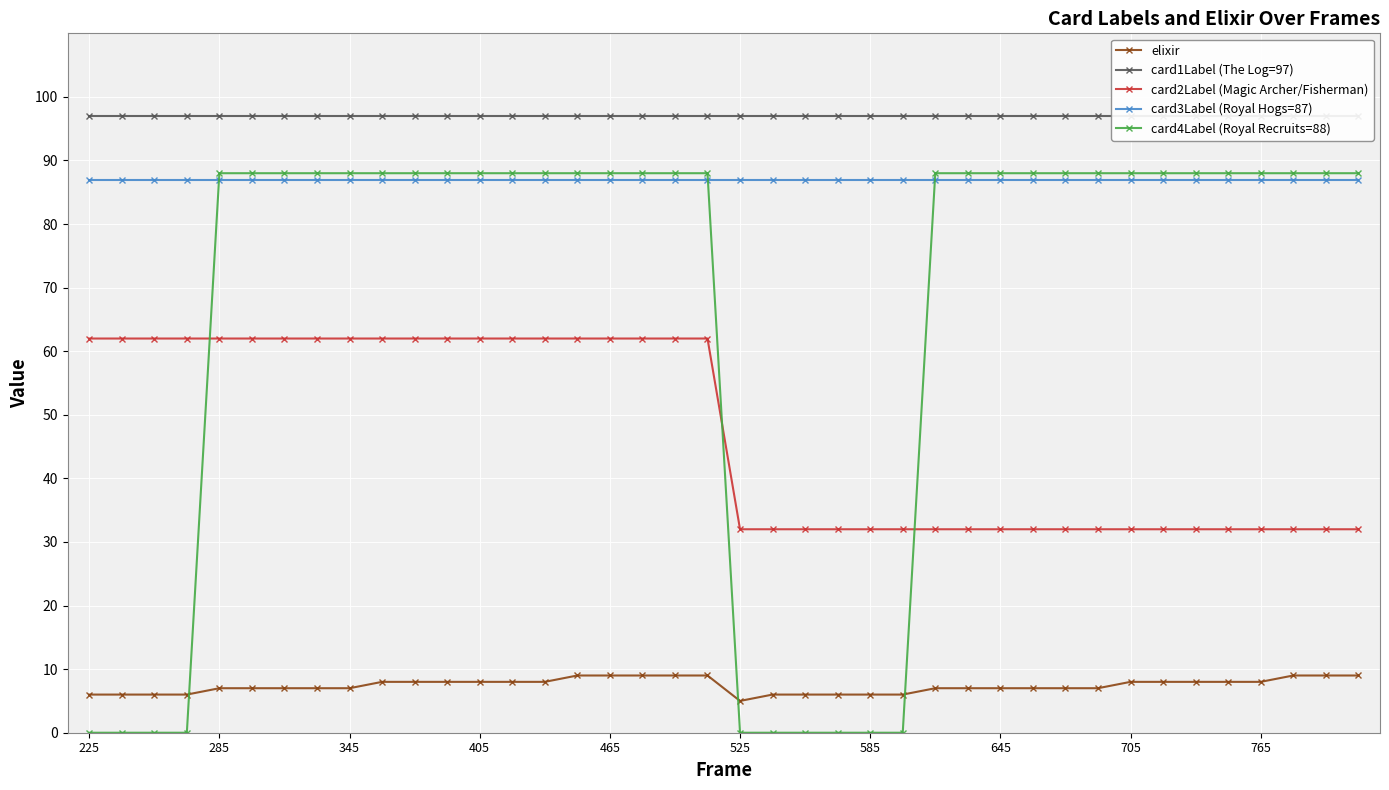

At which category does the chart reach its peak across all series?

225